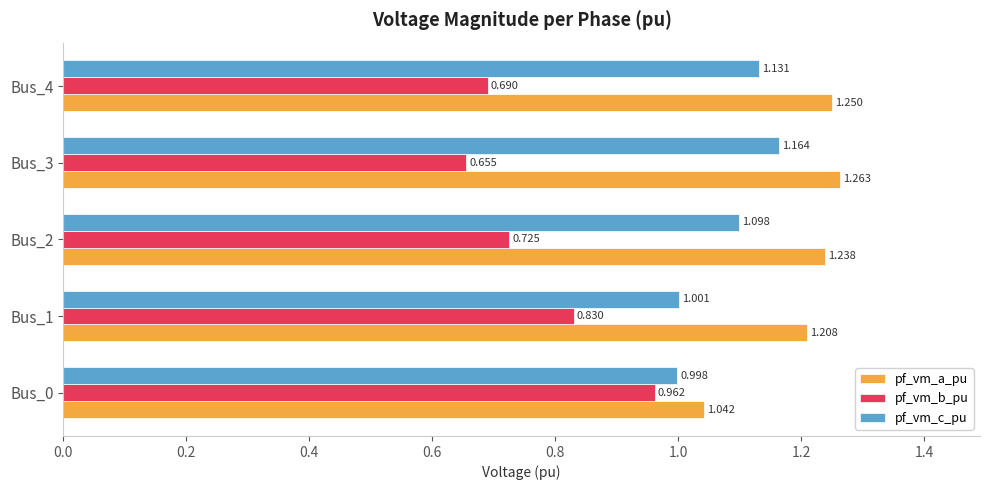

Rank the series by their average value, from highest to lowest.

pf_vm_a_pu, pf_vm_c_pu, pf_vm_b_pu